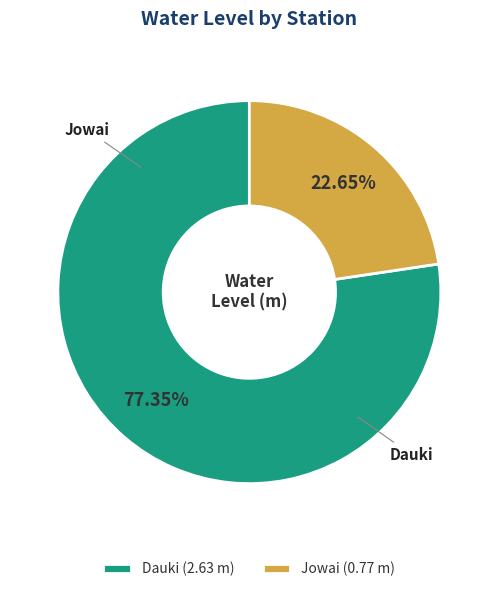

To the nearest percent, what is the difference between the largest and smallest slice percentages?

55%